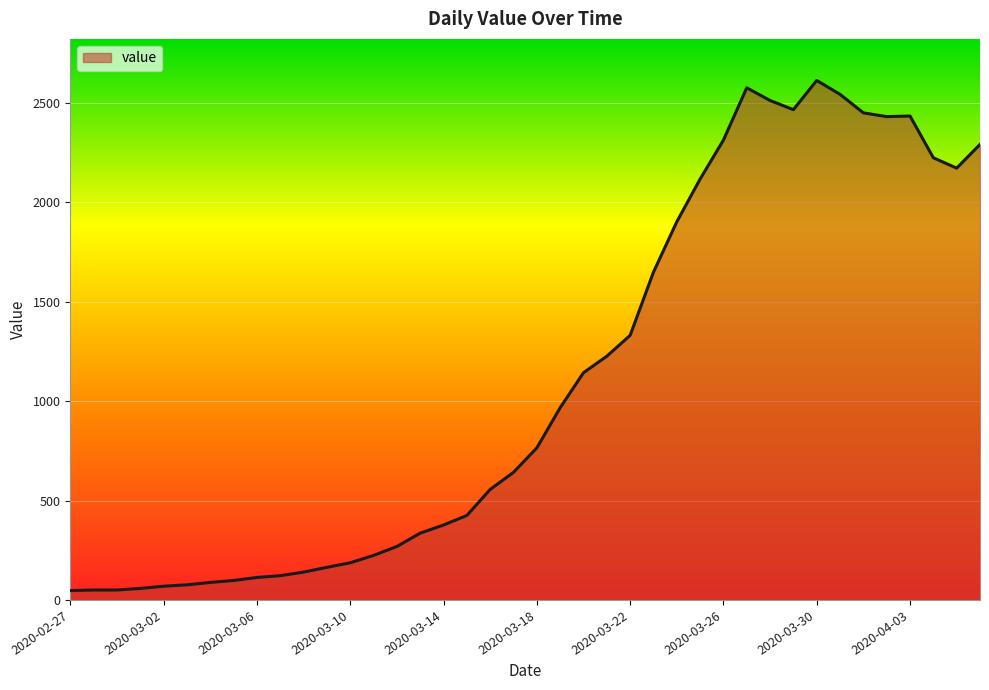

How many lines are shown in the chart?

1